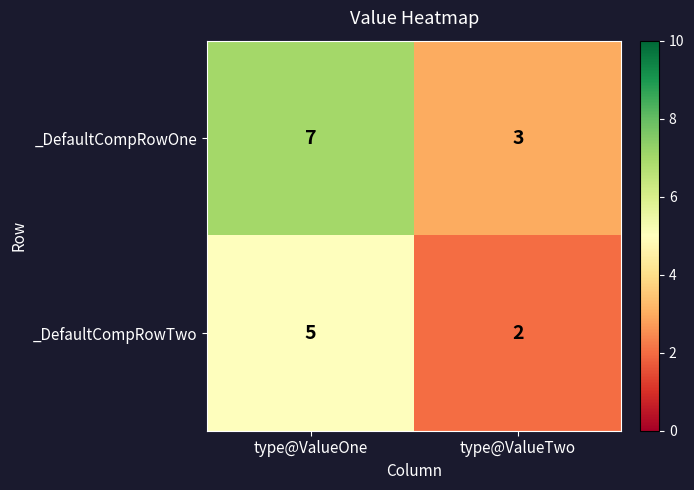

At how many categories does at least one series exceed 5?

1